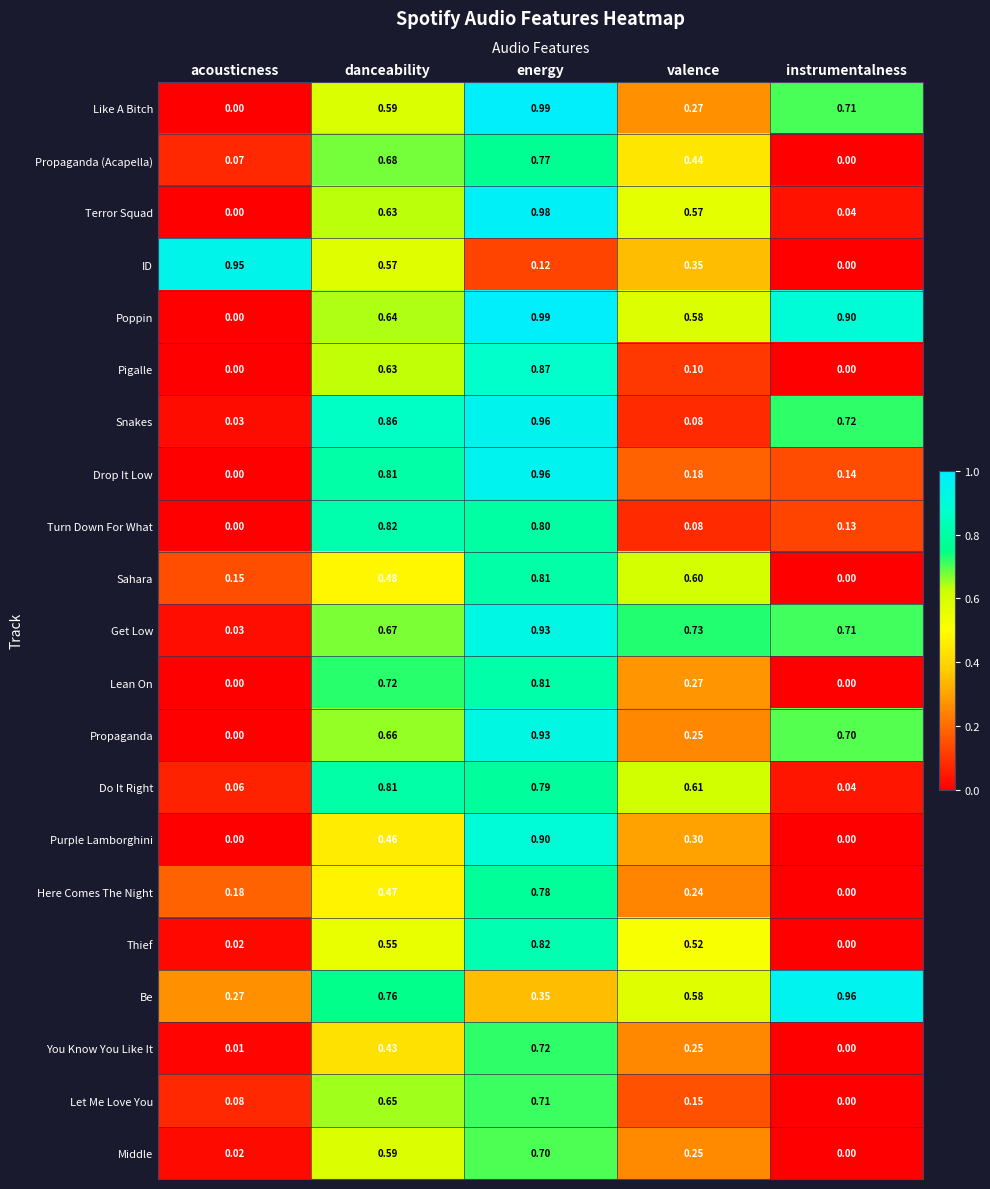

Is the value of Terror Squad at energy greater than the value of ID at valence?

Yes